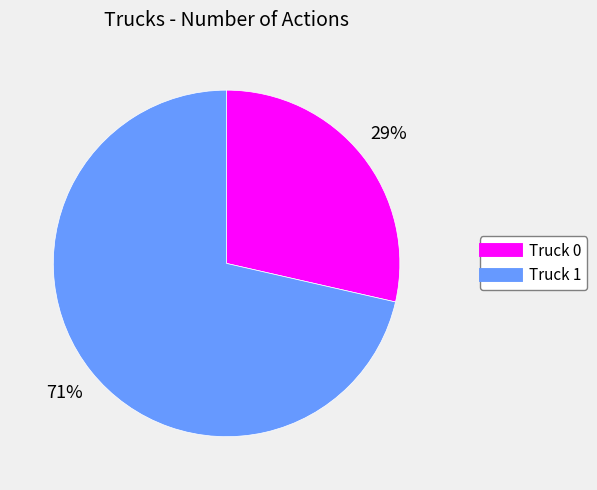

Does Truck 1 represent more than half of the total?

Yes